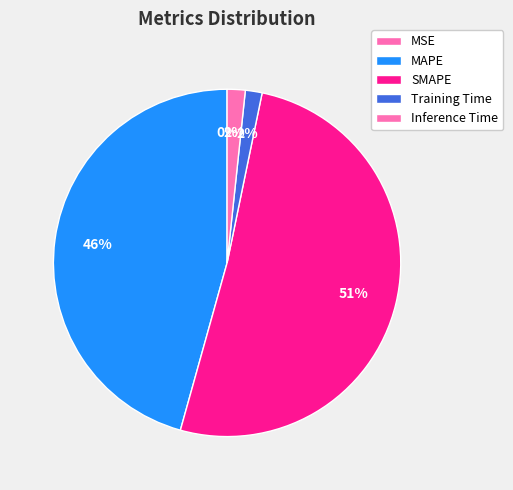

Which slice represents more than half of the pie?

SMAPE